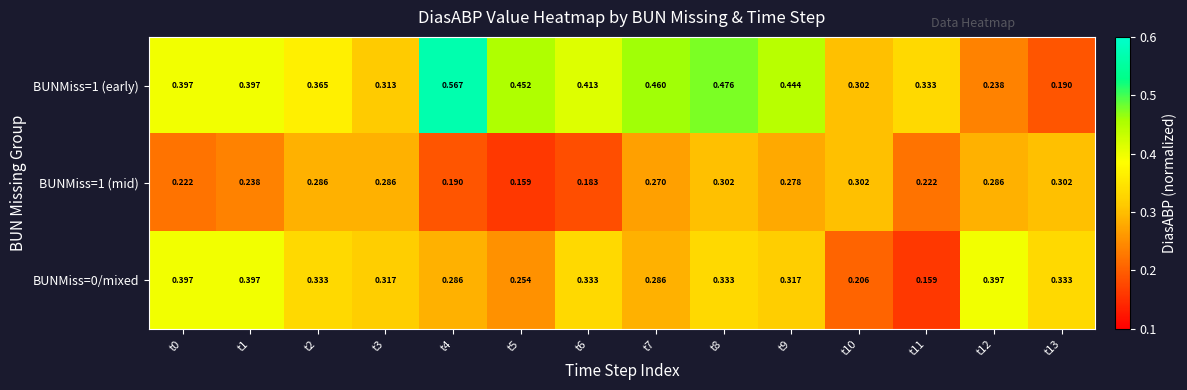

How many series are shown in this chart?

3